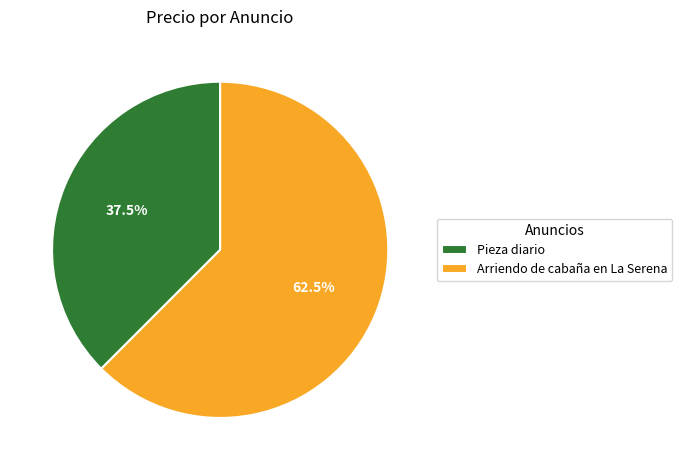

Is it true that Pieza diario is 52% of the pie?

False